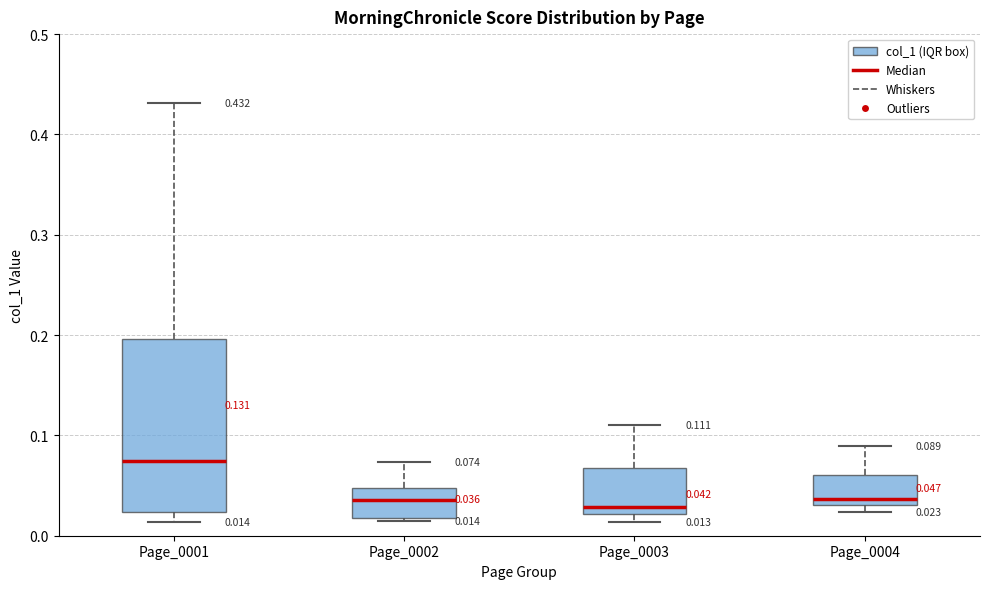

Comparing the boxes themselves (not the whiskers), which one is the tallest?

Page_0001